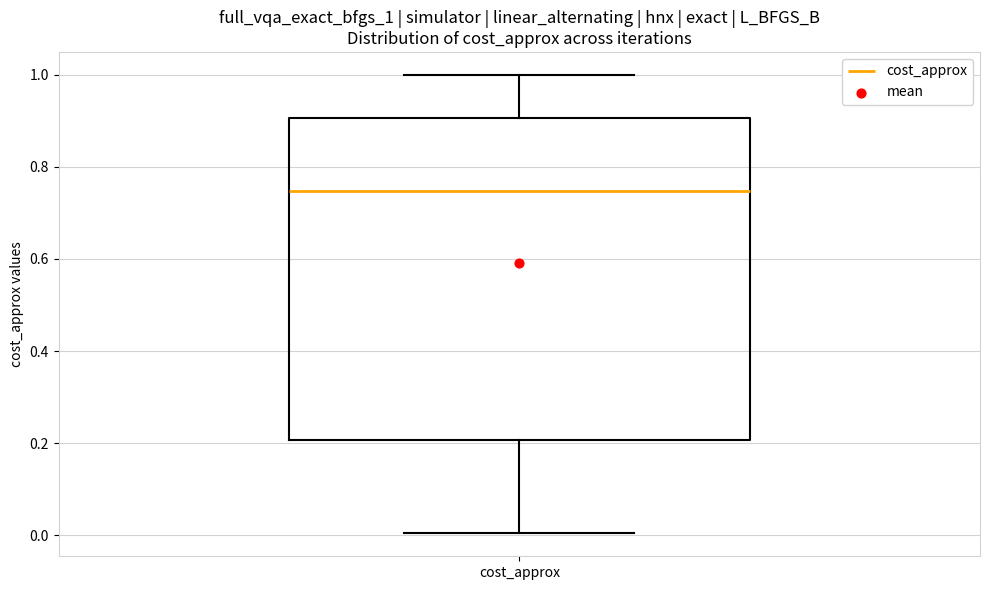

Where does the upper whisker of the box for cost_approx end on the y-axis? The values are not printed on the chart, so give them approximately, as read against the axis.

1.00